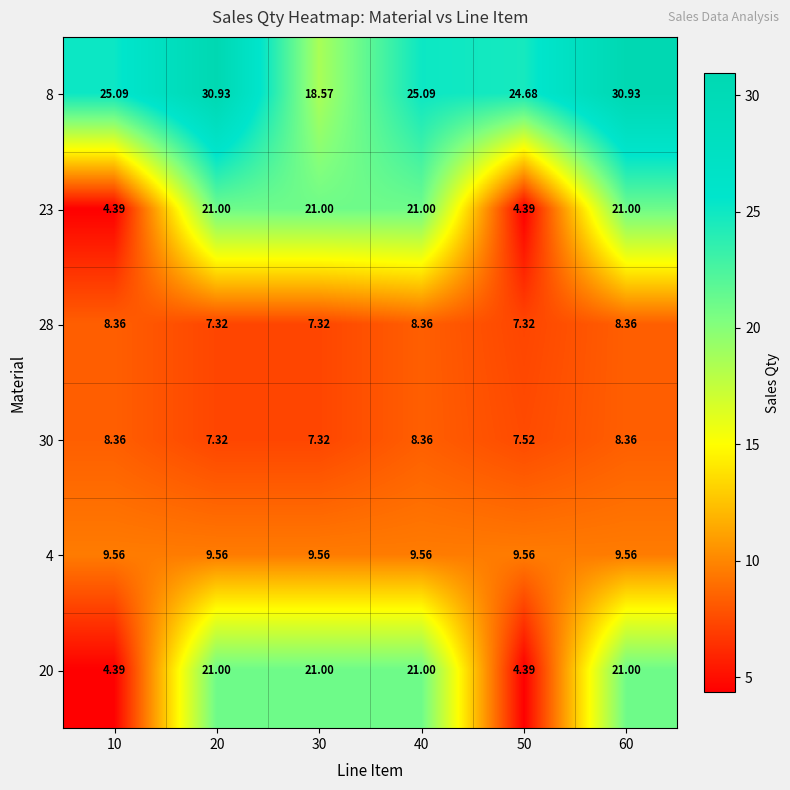

What is the total value across all series at 60?

99.2